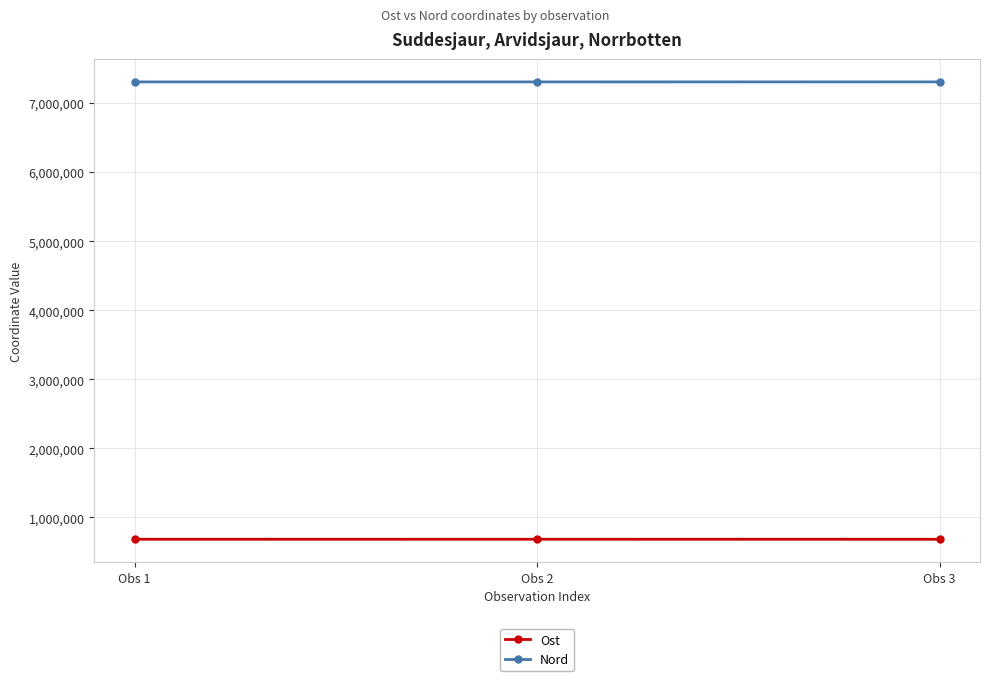

How many data points does each series have?

3